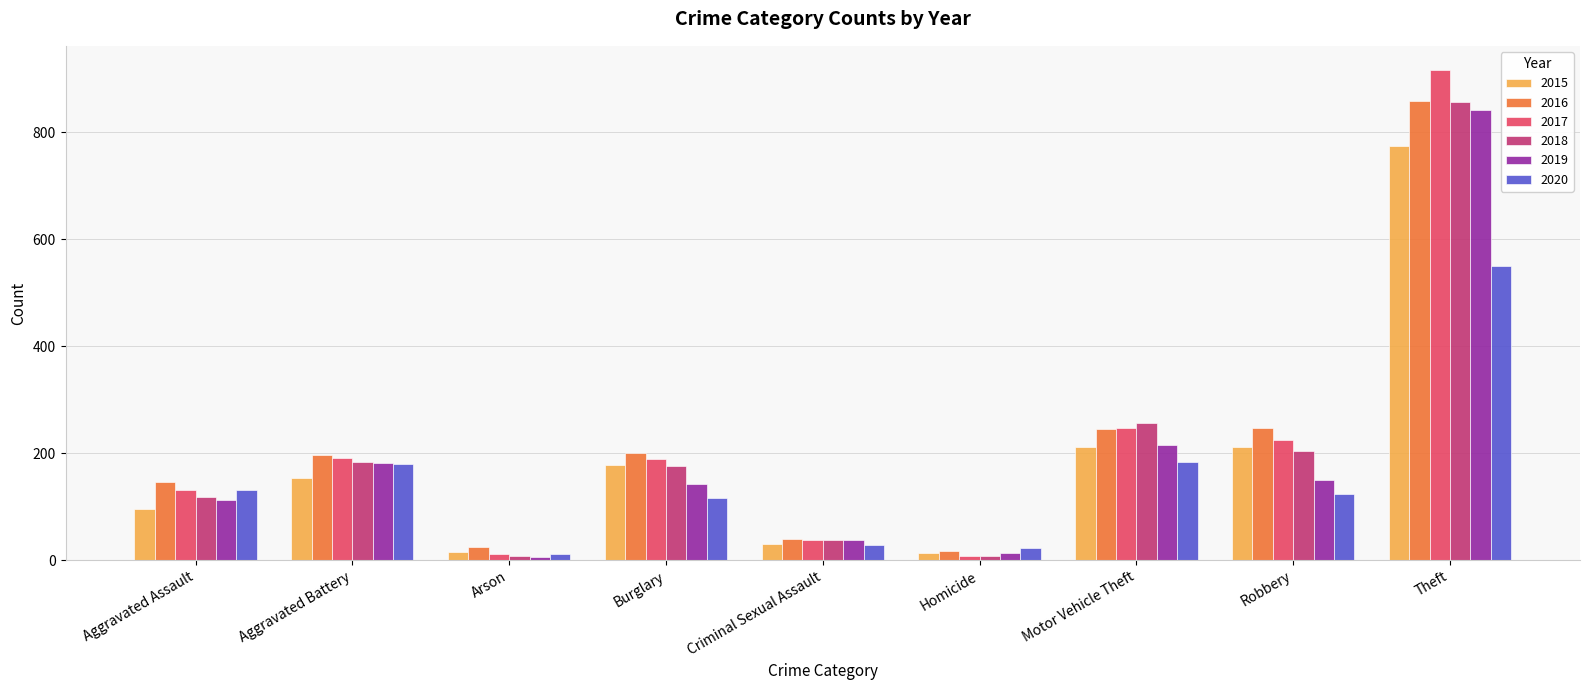

At which label does 2019 reach its minimum?

Arson